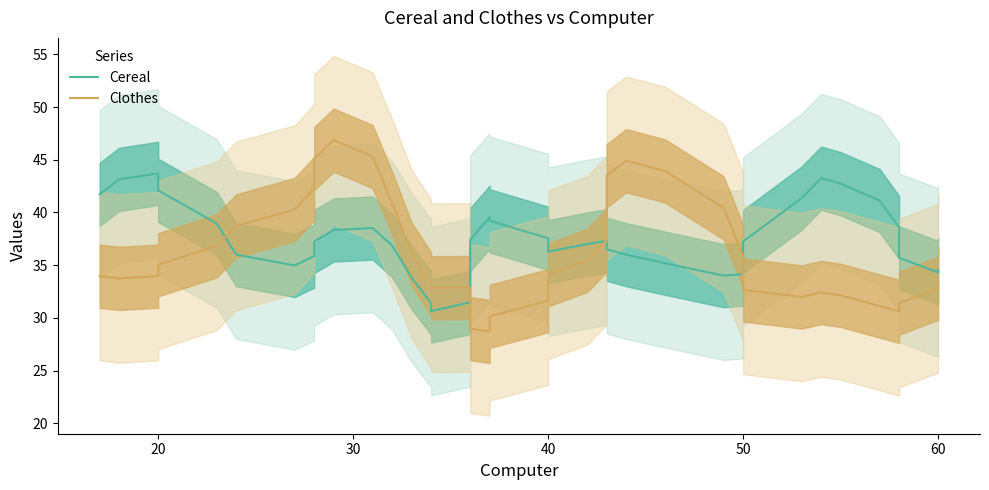

How many intersections are there between Cereal and Clothes?

4